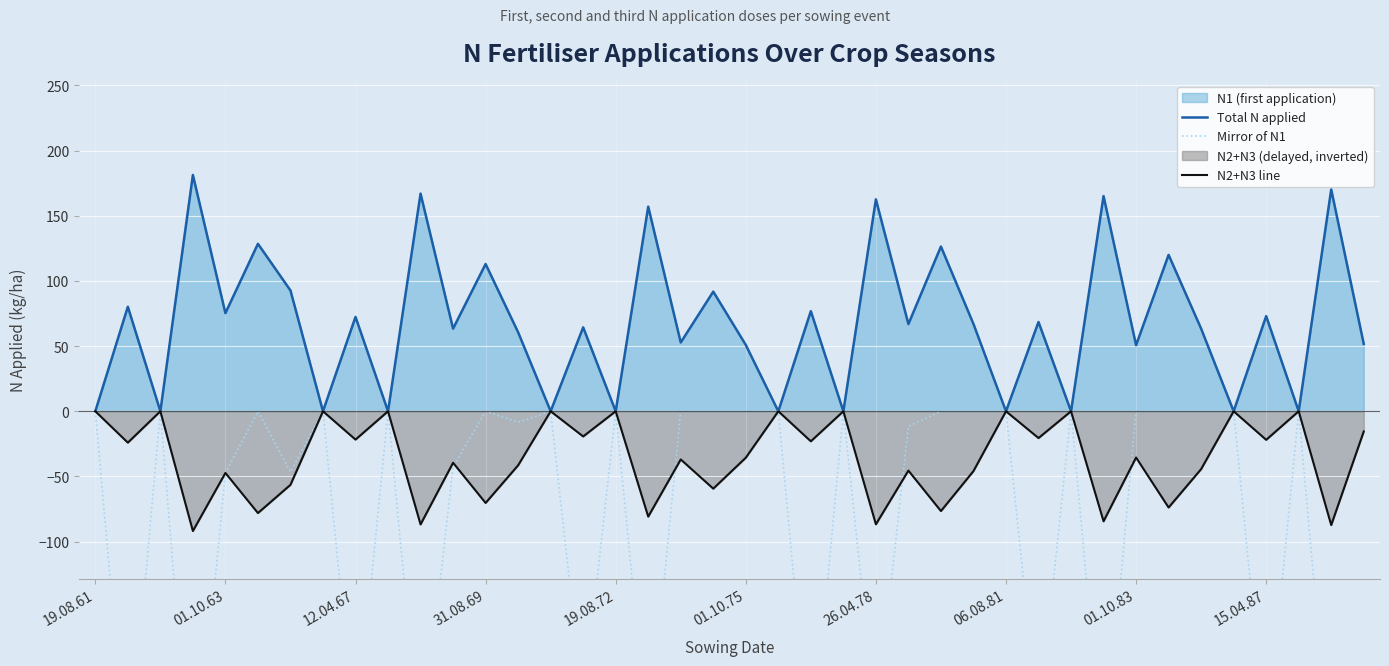

The value of Total N applied at 33 is 120.0. True or false?

True